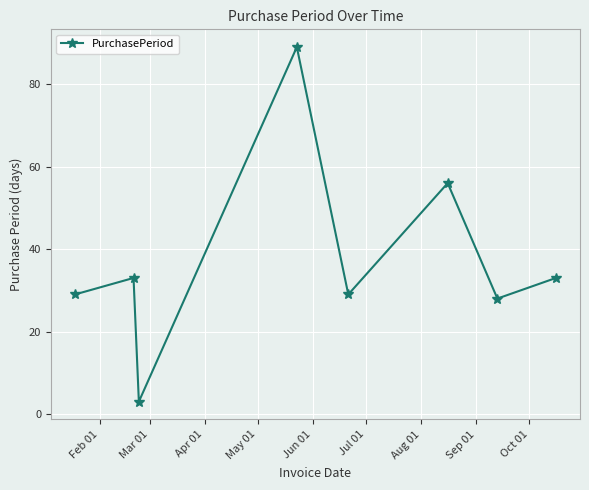

What is the greatest value displayed?

89